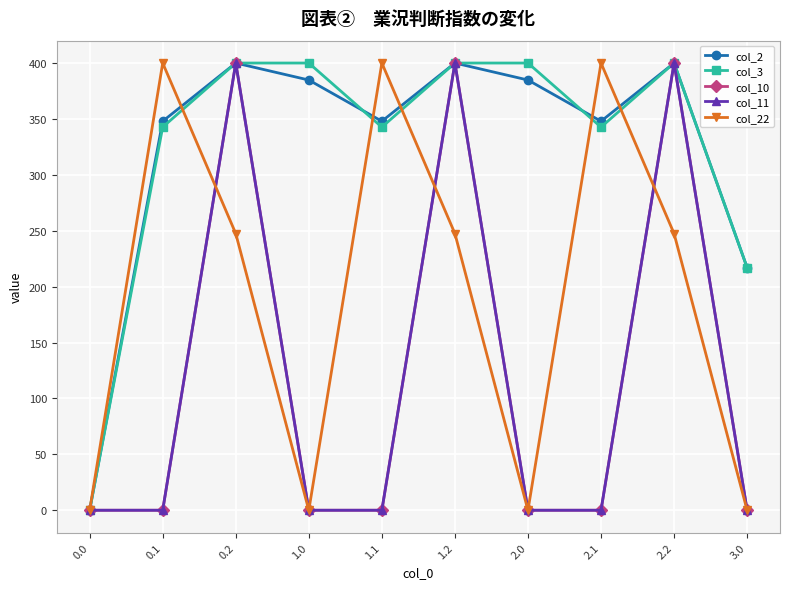

True or false: col_3 has a value of 194.8 at 1.1.

False